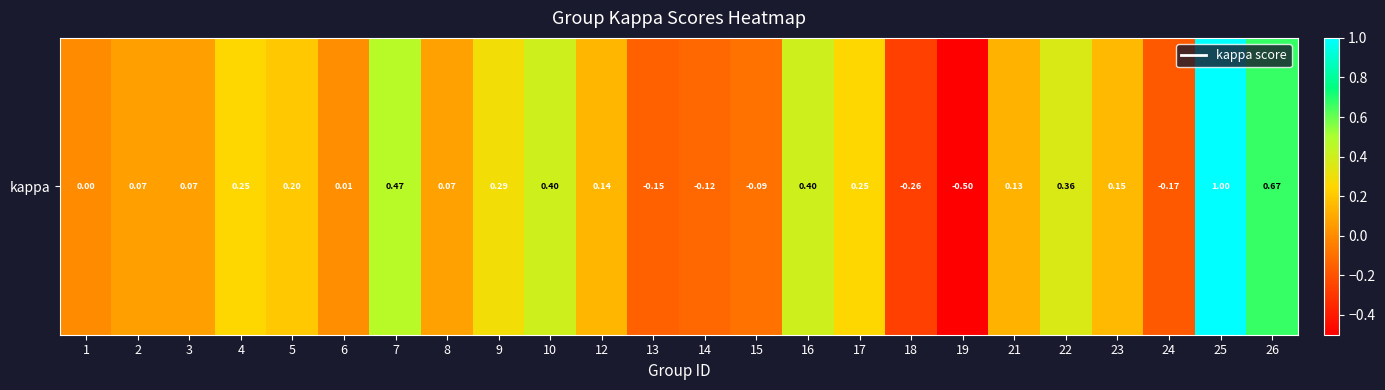

At which category does the chart reach its minimum across all series?

19